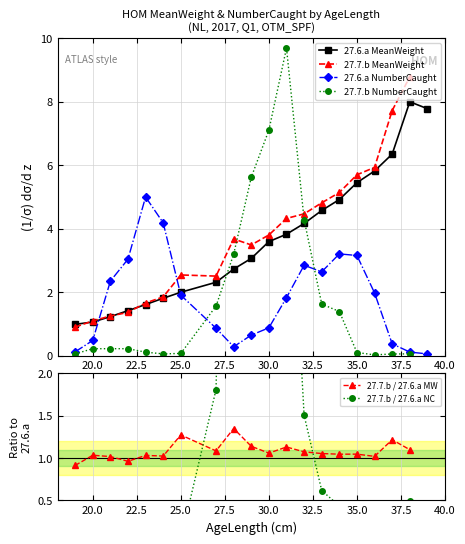

What is the highest value of the 27.6.a MeanWeight series?

8.0